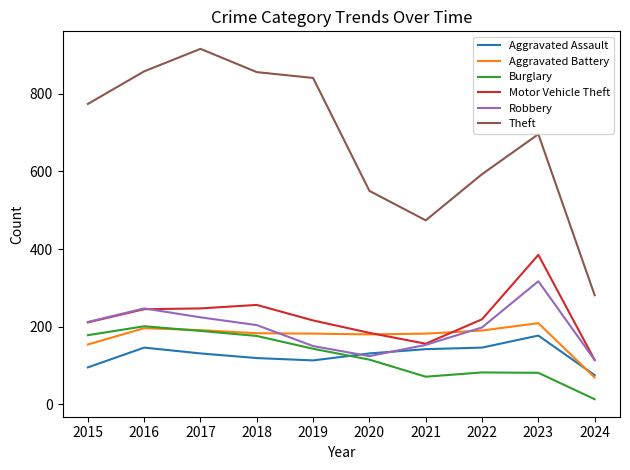

What is the sum of the Burglary values at 2020 and 2018?

291